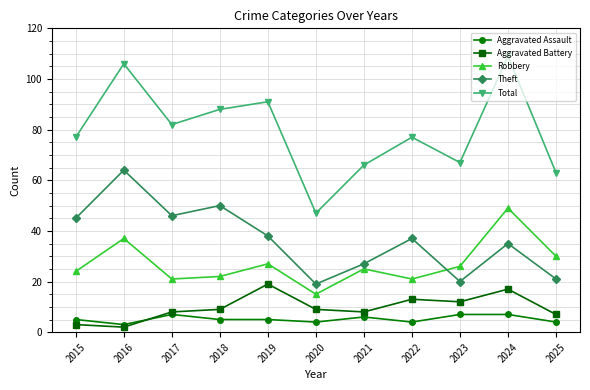

Is it true that Theft equals 46 at 2021?

False